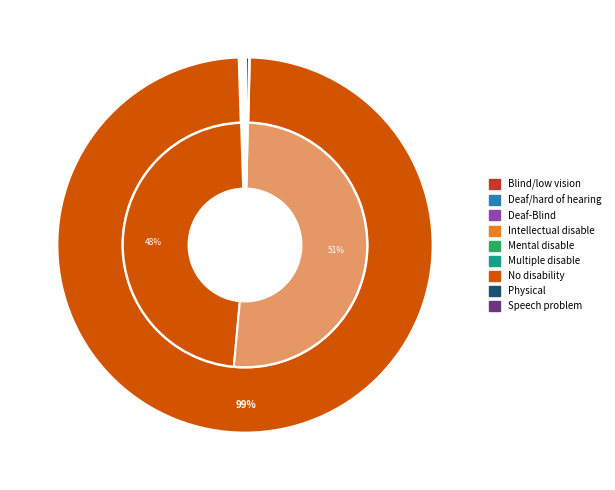

Is it true that Blind/low vision is 0% of the pie?

True